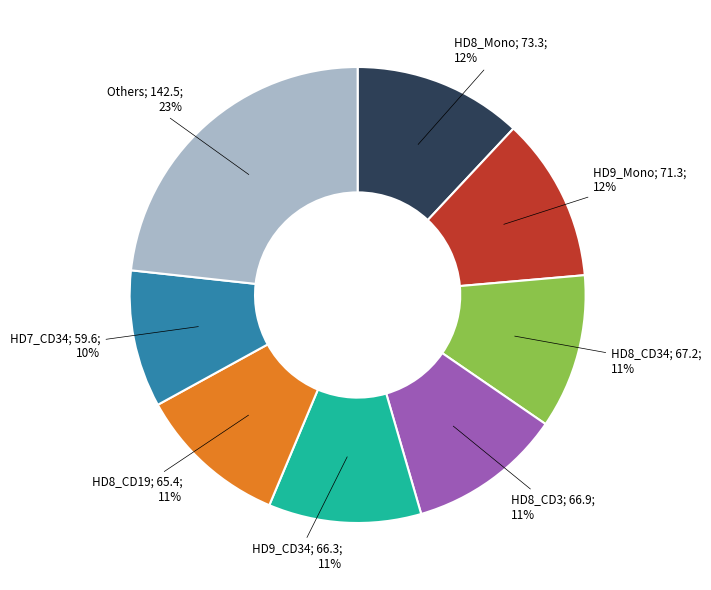

To the nearest percent, what is the average slice percentage?

12%